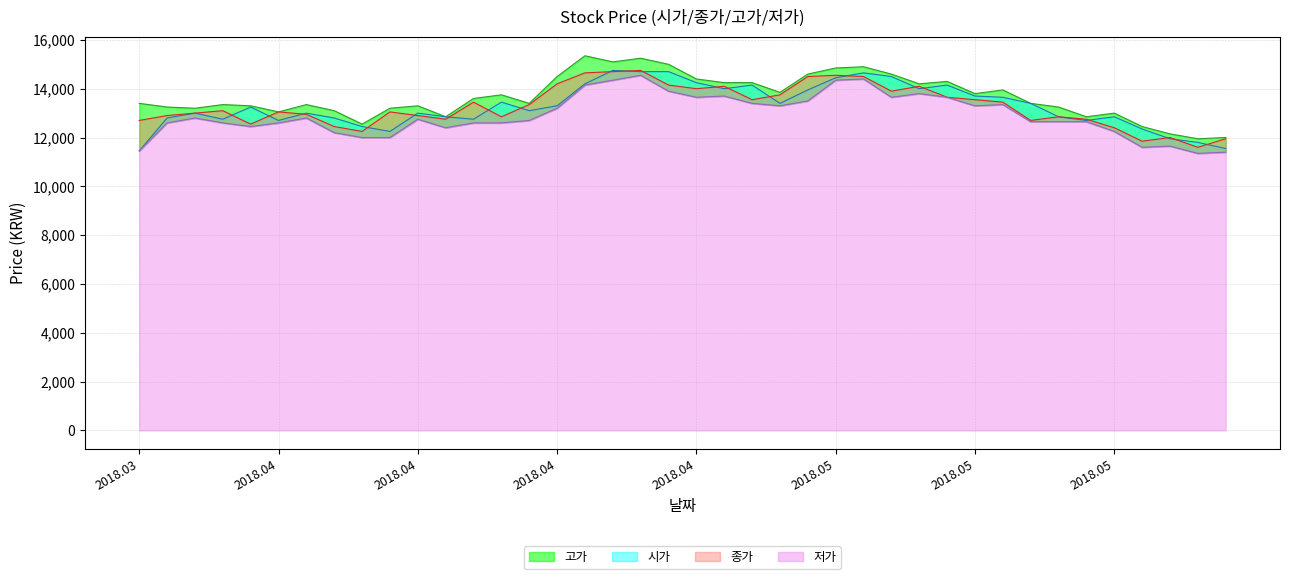

In 시가, how many points are lower than both neighbors (excluding endpoints)?

9